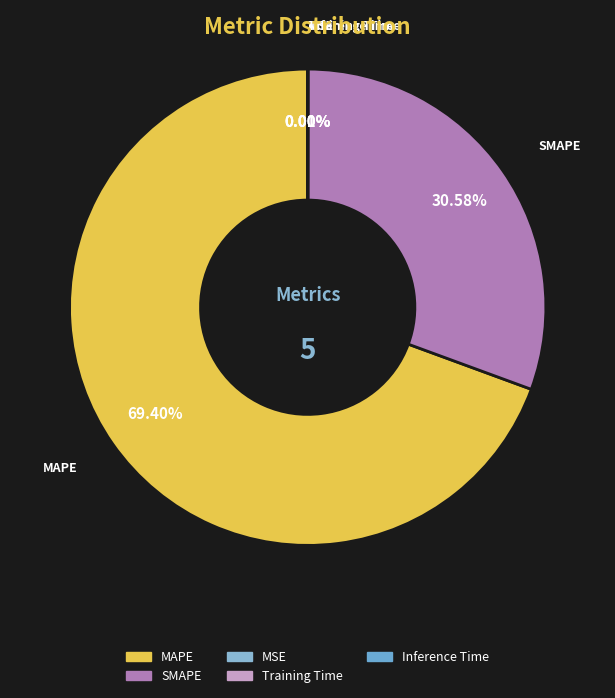

Which category has the biggest portion of the pie?

MAPE